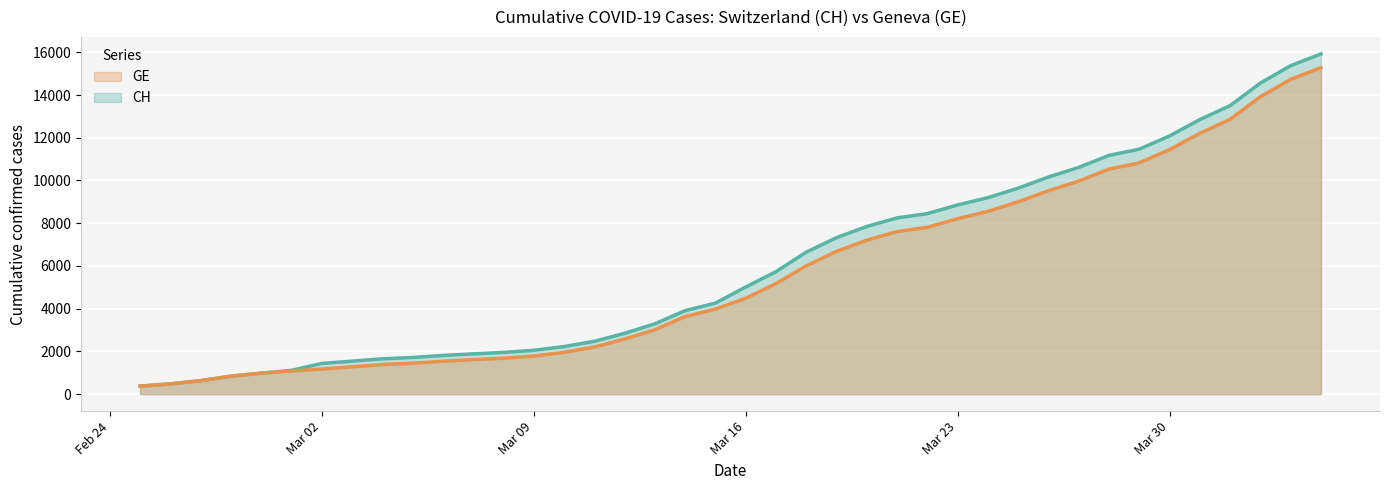

What is the maximum value for CH?

15926